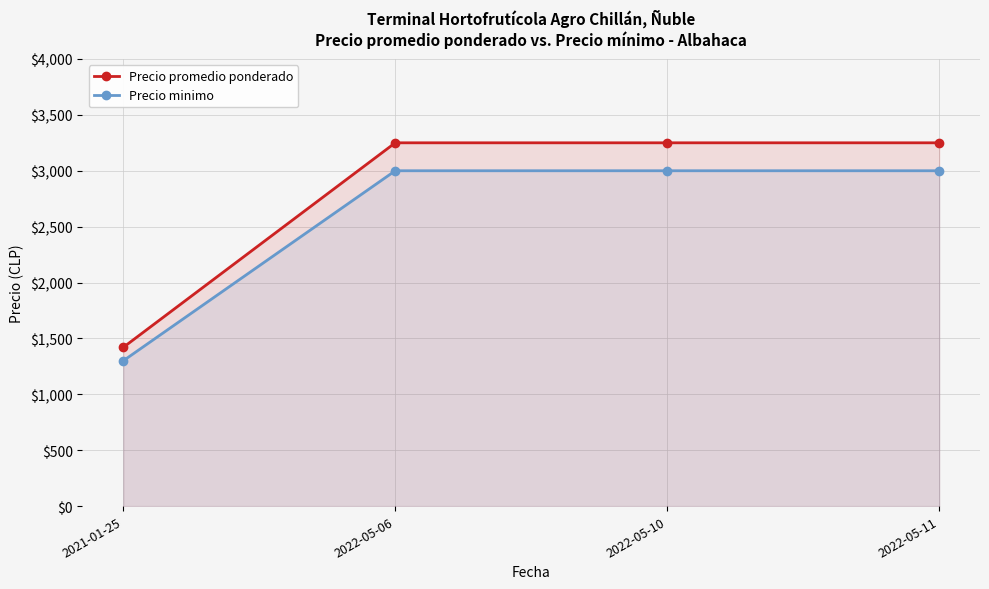

Does the chart display data point markers on the line(s)?

Yes